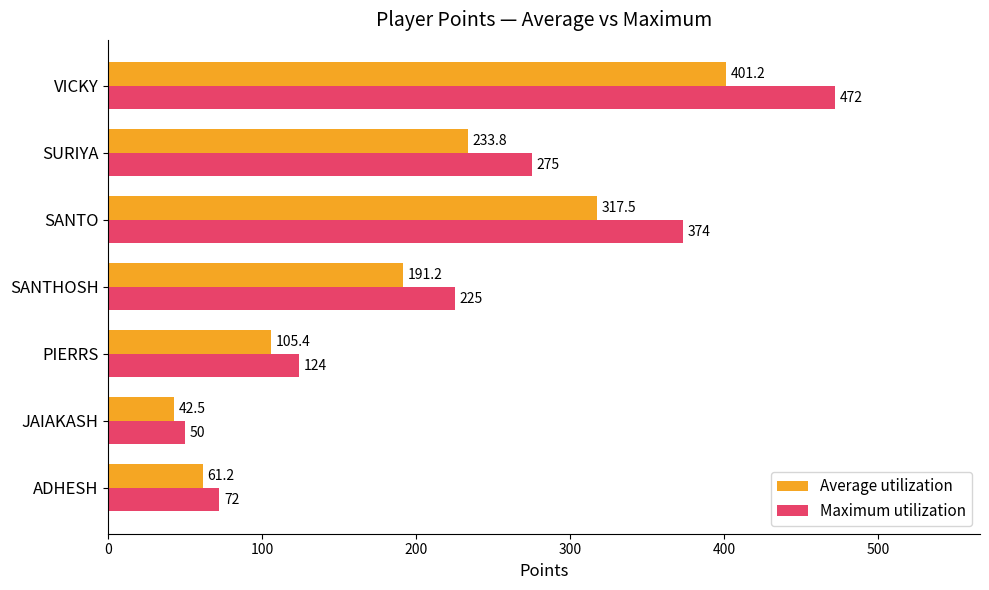

At which label is Maximum utilization closest to 261?

SURIYA